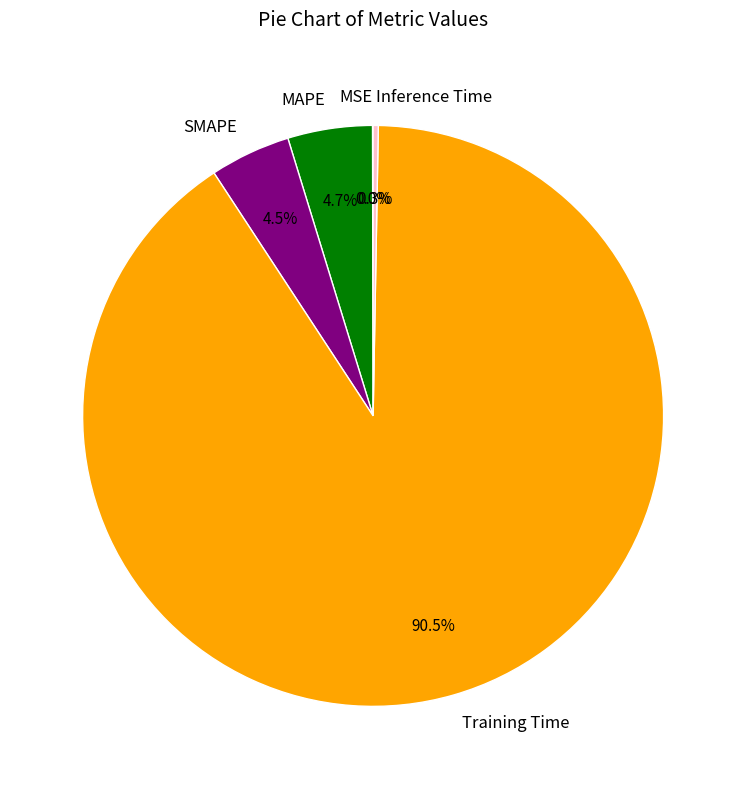

Is there a majority slice in this chart?

Yes